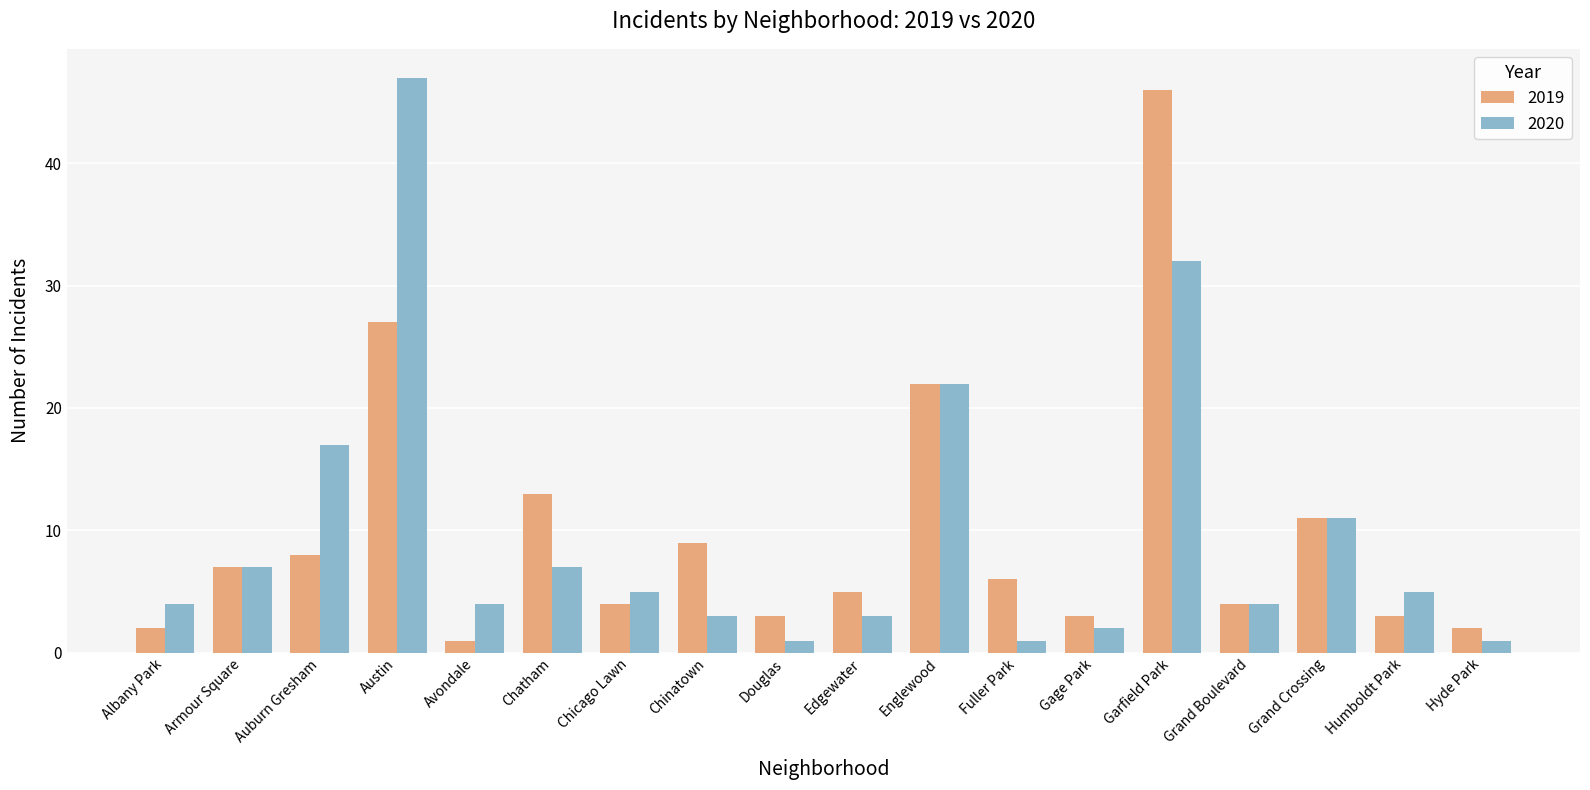

Which series has the widest spread of values?

2020